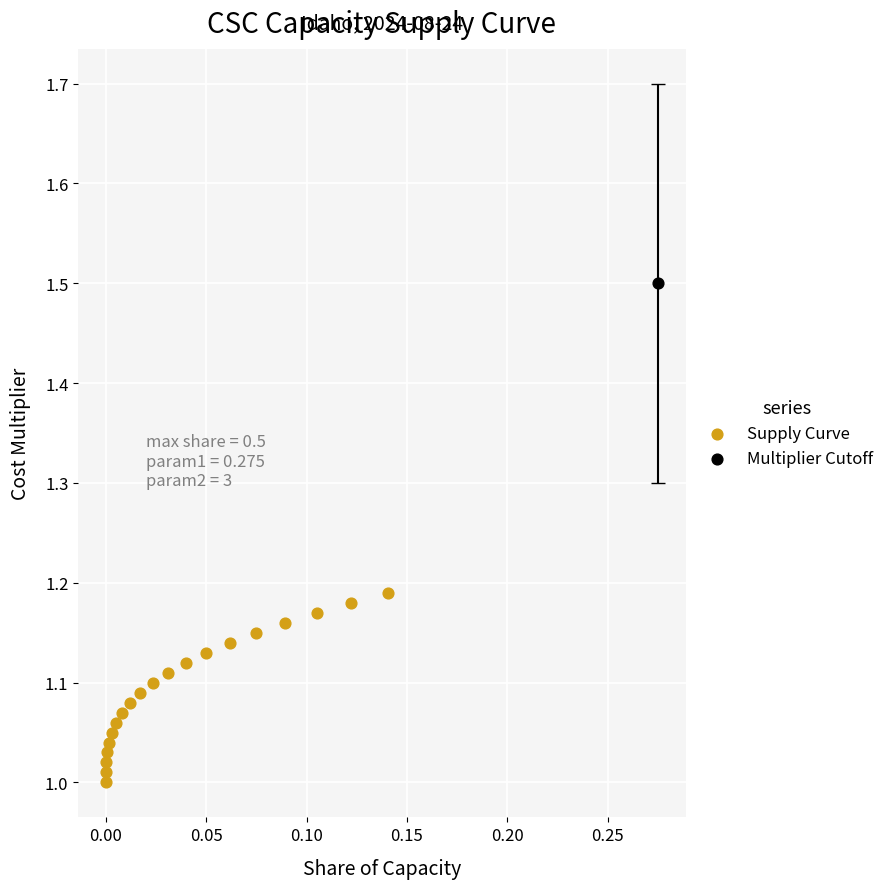

What are all the series names shown in the legend?

Supply Curve, Multiplier Cutoff